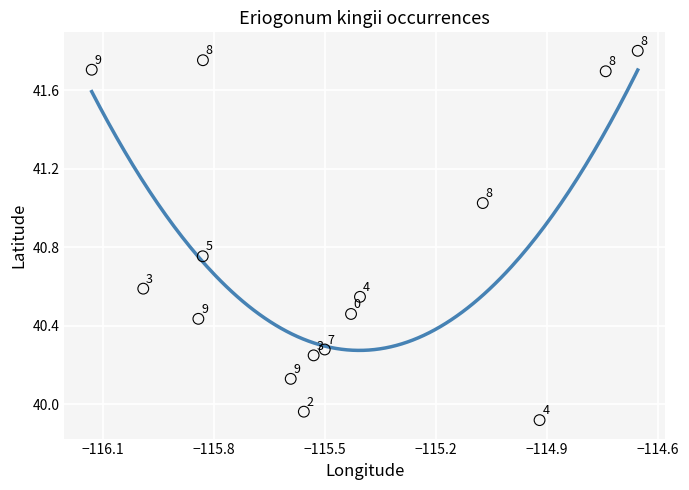

What is the range of X values (max minus min)?

1.5